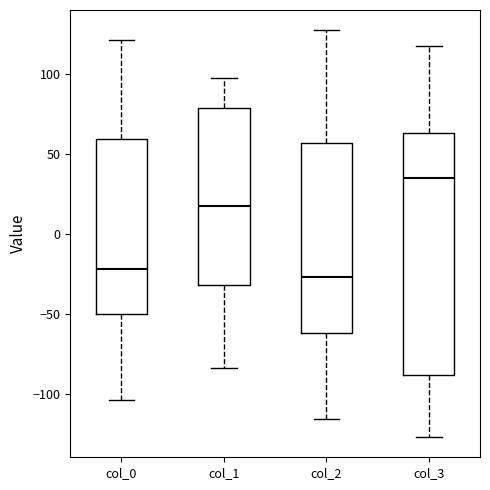

Where does the median line of the box for col_0 sit on the y-axis? The values are not printed on the chart, so give them approximately, as read against the axis.

-20